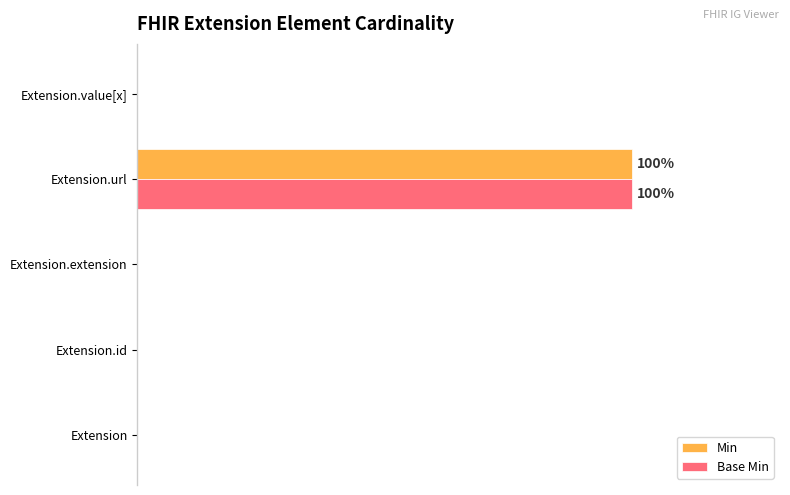

At which label does Base Min reach its peak?

Extension.url